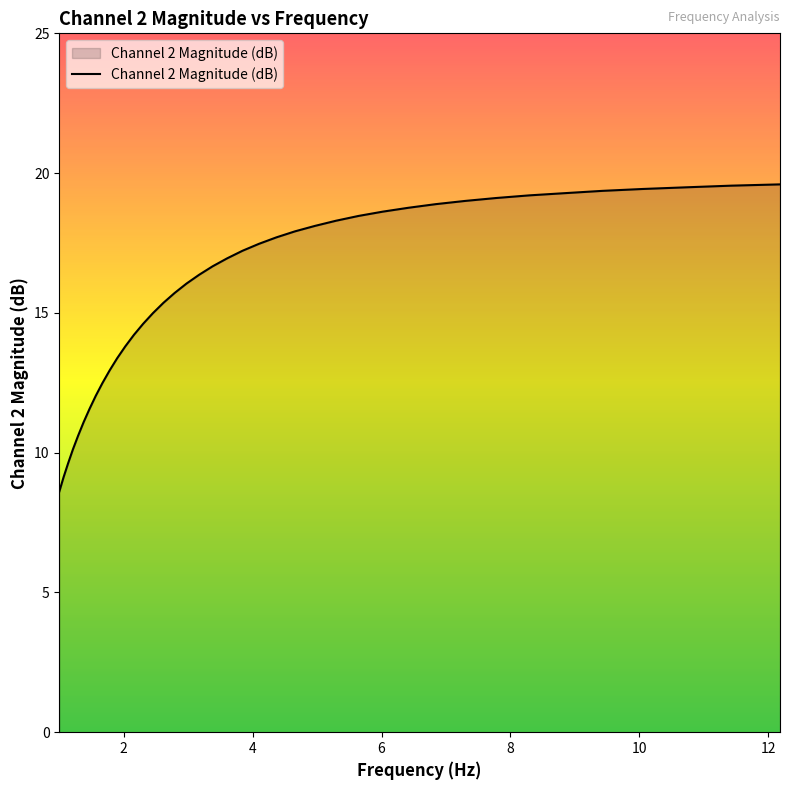

What is the difference between the maximum and minimum values?

11.0